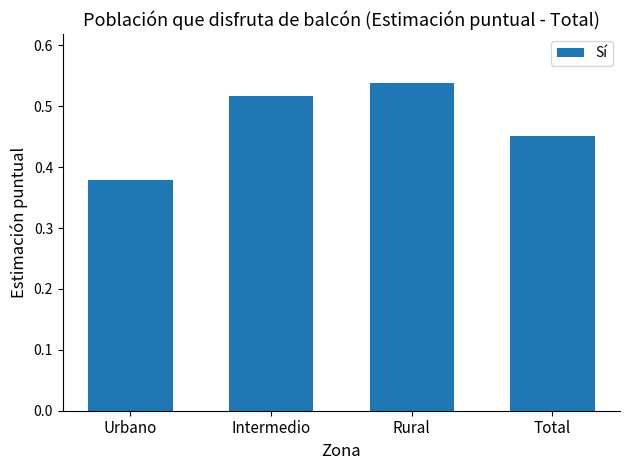

Which category has the highest value across all series?

Rural